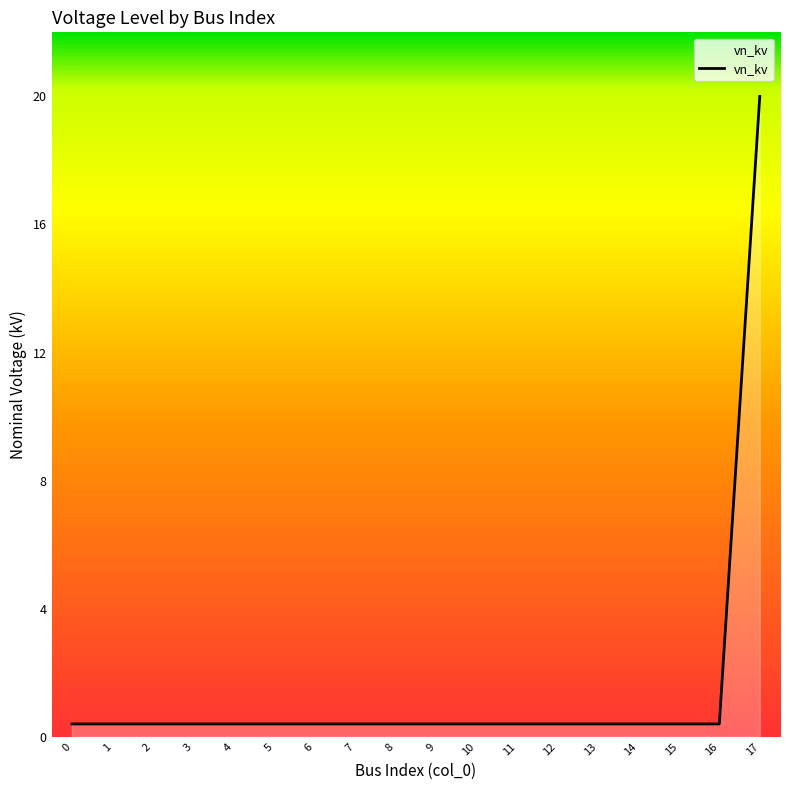

True or false: the data shows 0.4 at 0.

True